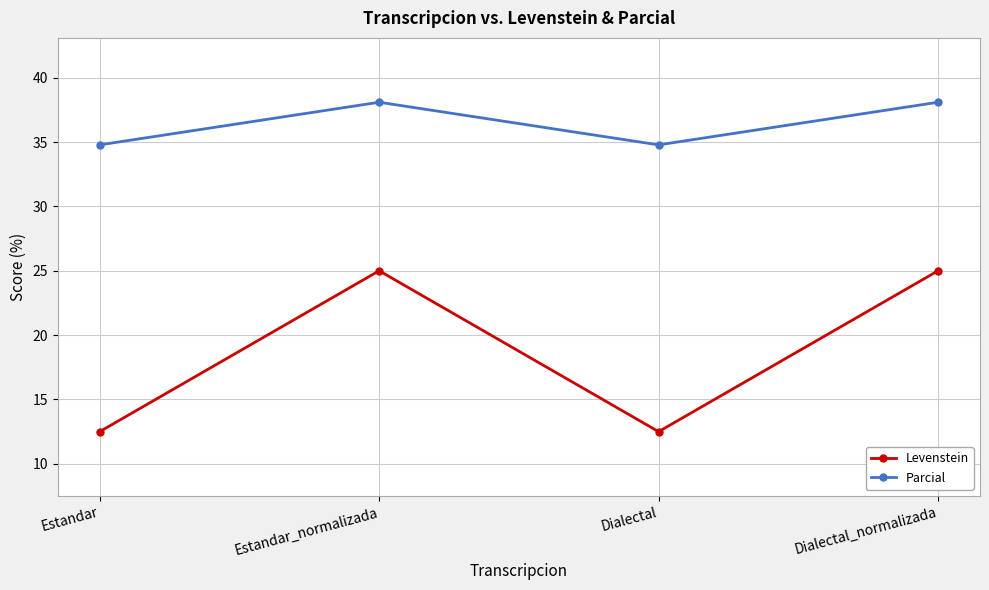

True or false: Parcial and Levenstein intersect in this chart.

False